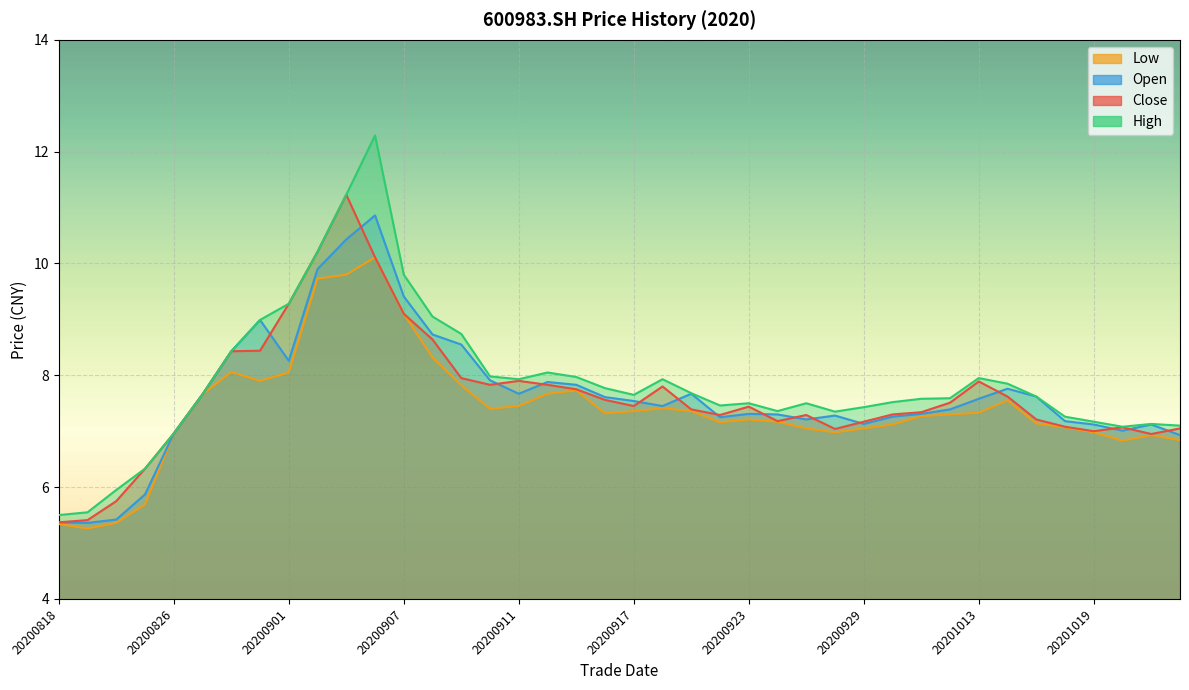

What is the sum of the open values at 20200908 and 20200831?

17.7